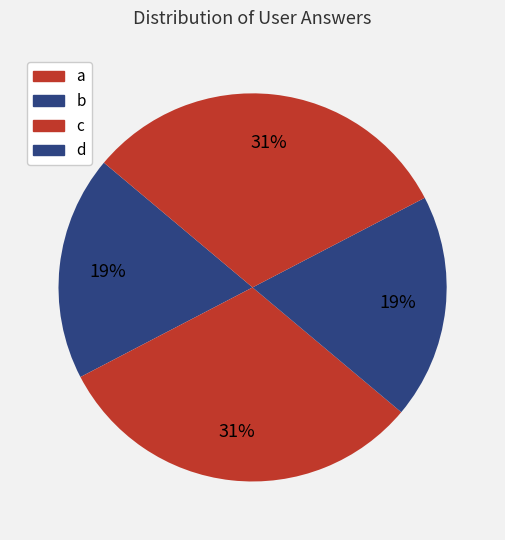

To the nearest percent, what is the difference between the largest and smallest slice percentages?

12%